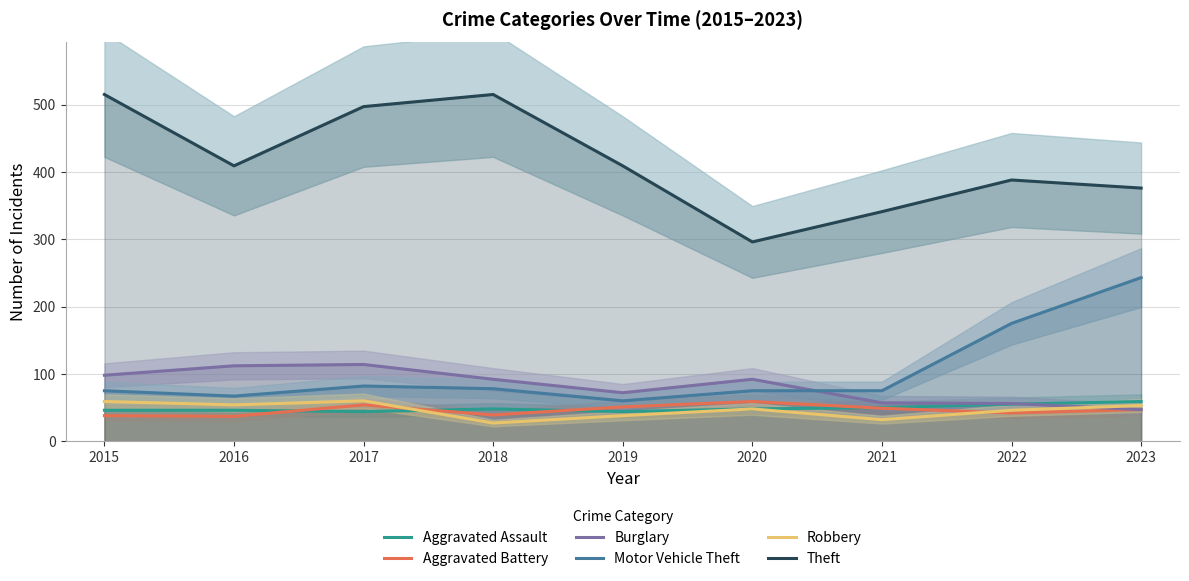

At which category does Aggravated Assault reach its first local peak?

2018